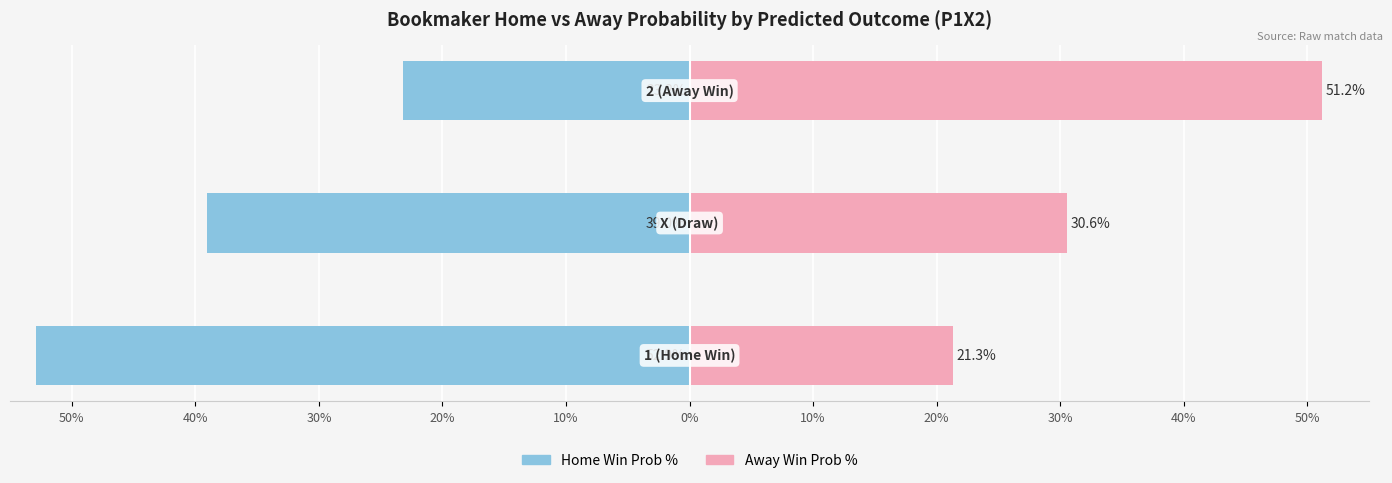

Between 50% and 40%, which series saw the biggest shift?

Home Win Prob %